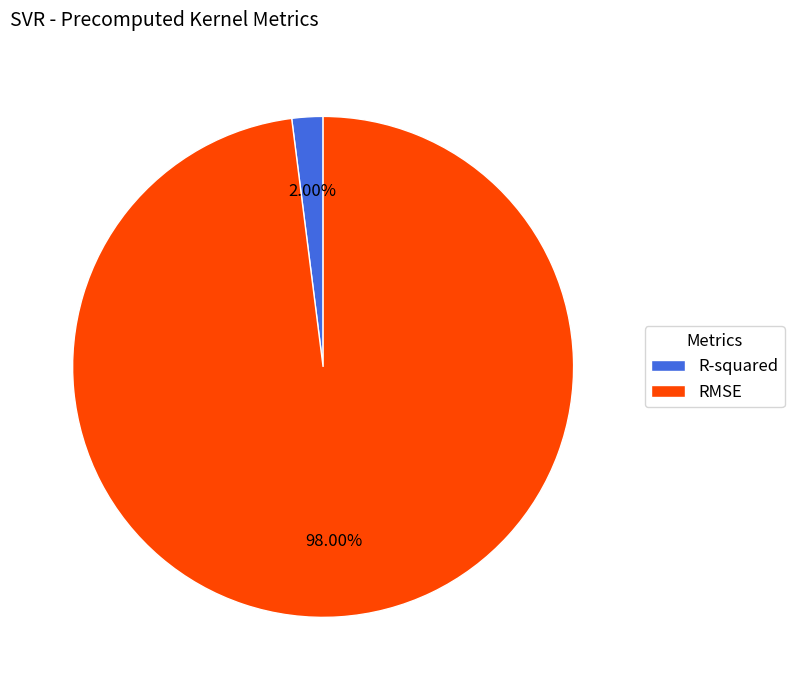

How much of the chart is everything except R-squared?

98.0%